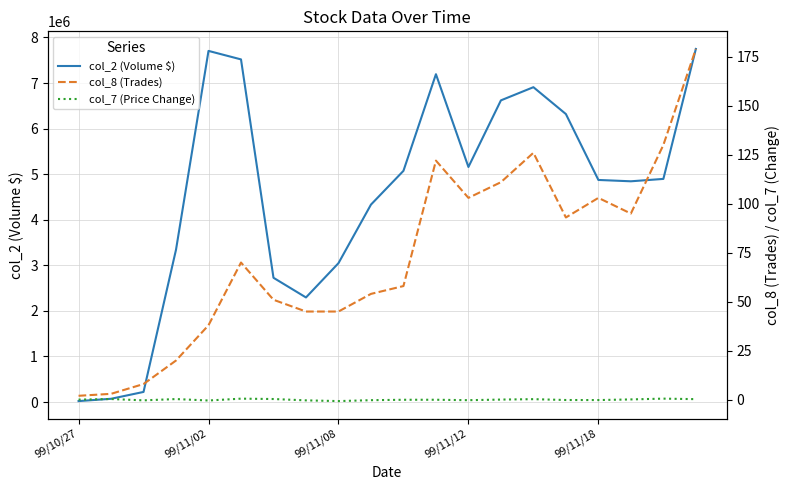

How many values in the col_7 (Price Change) series are below 0?

10